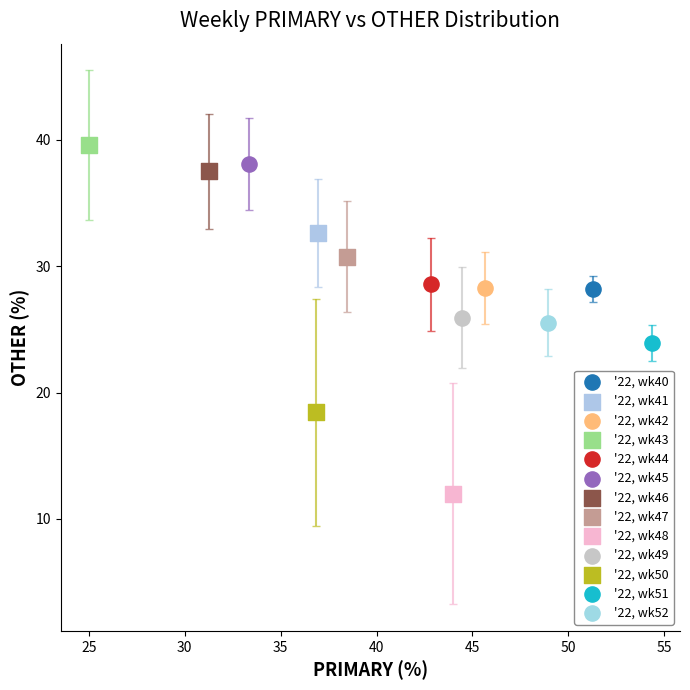

What are all the series names shown in the legend?

'22, wk40, '22, wk41, '22, wk42, '22, wk43, '22, wk44, '22, wk45, '22, wk46, '22, wk47, '22, wk48, '22, wk49, '22, wk50, '22, wk51, '22, wk52